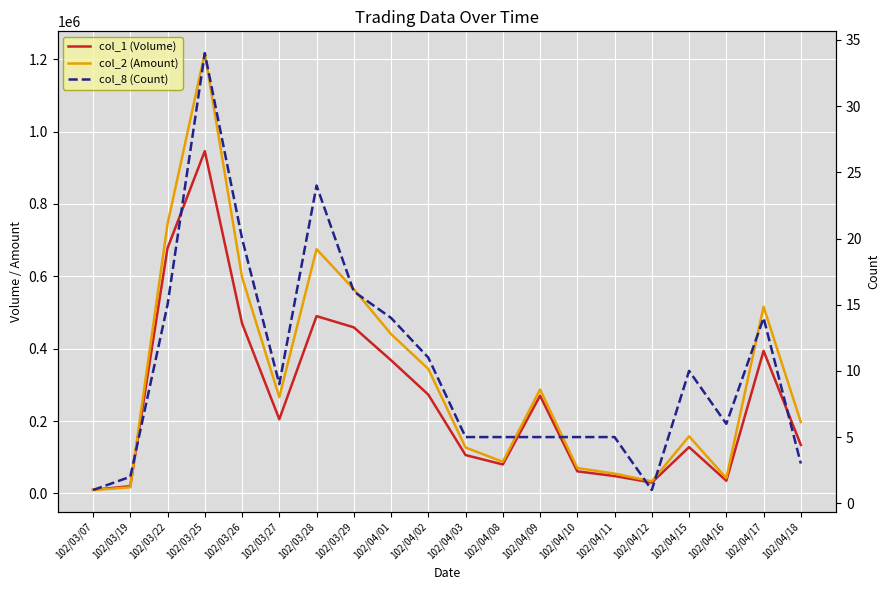

At which category is the sum across all series the highest?

102/03/25